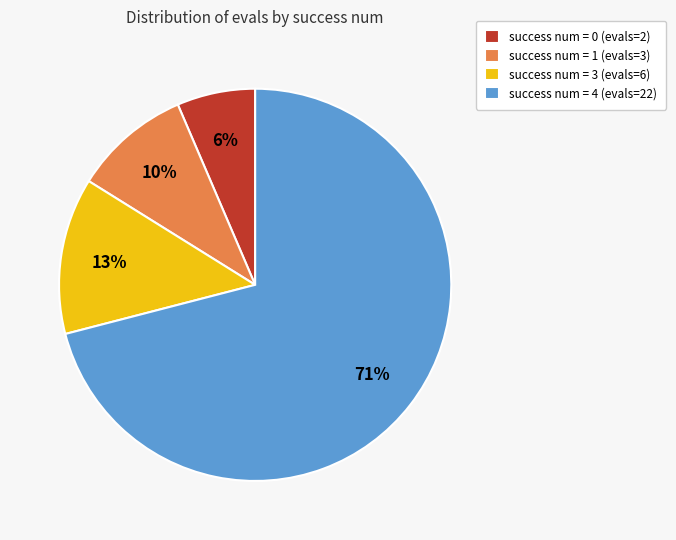

Which slice is the largest?

success num = 4 (evals=22)